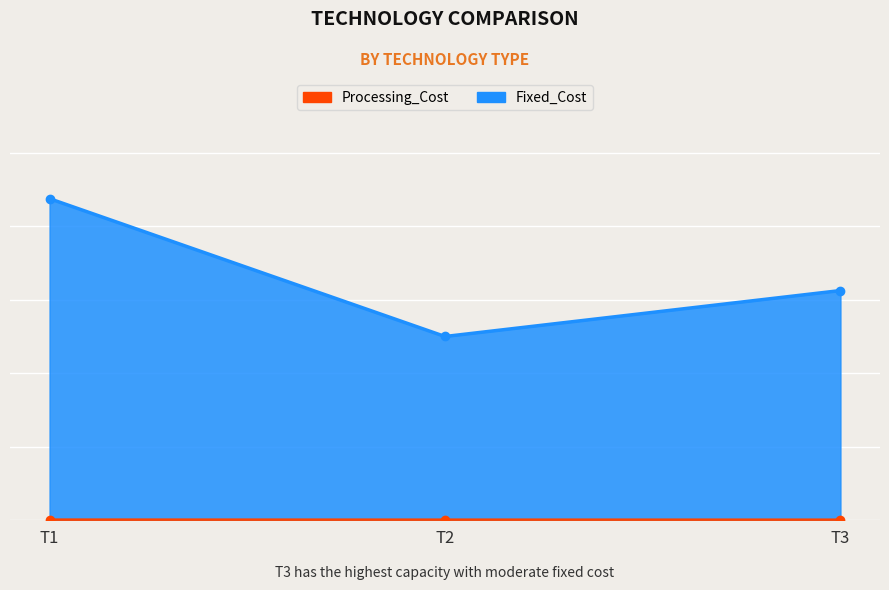

Where does the Processing_Cost series first go above 380?

T1